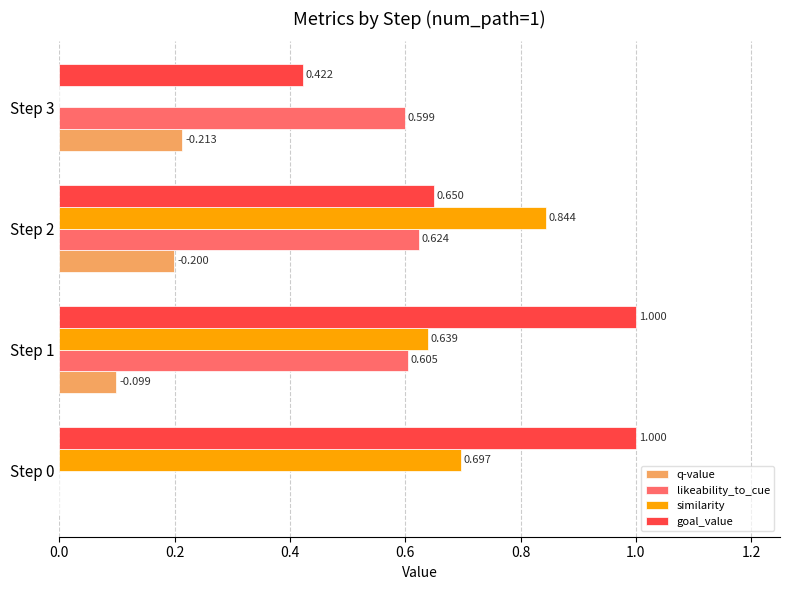

Which series has the largest total across all categories?

goal_value